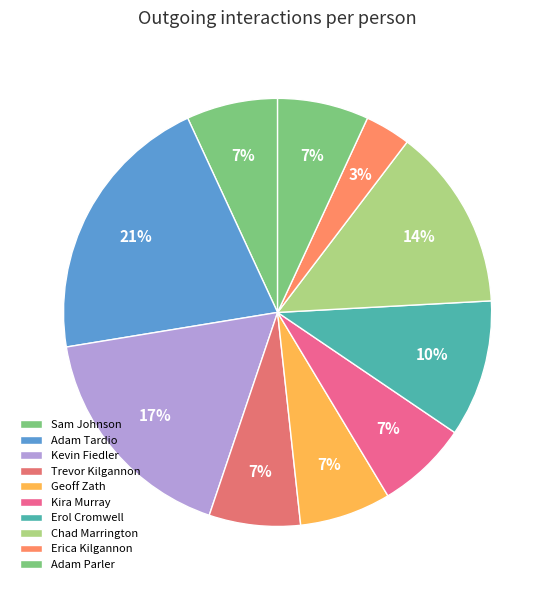

How many segments does this pie chart have?

10